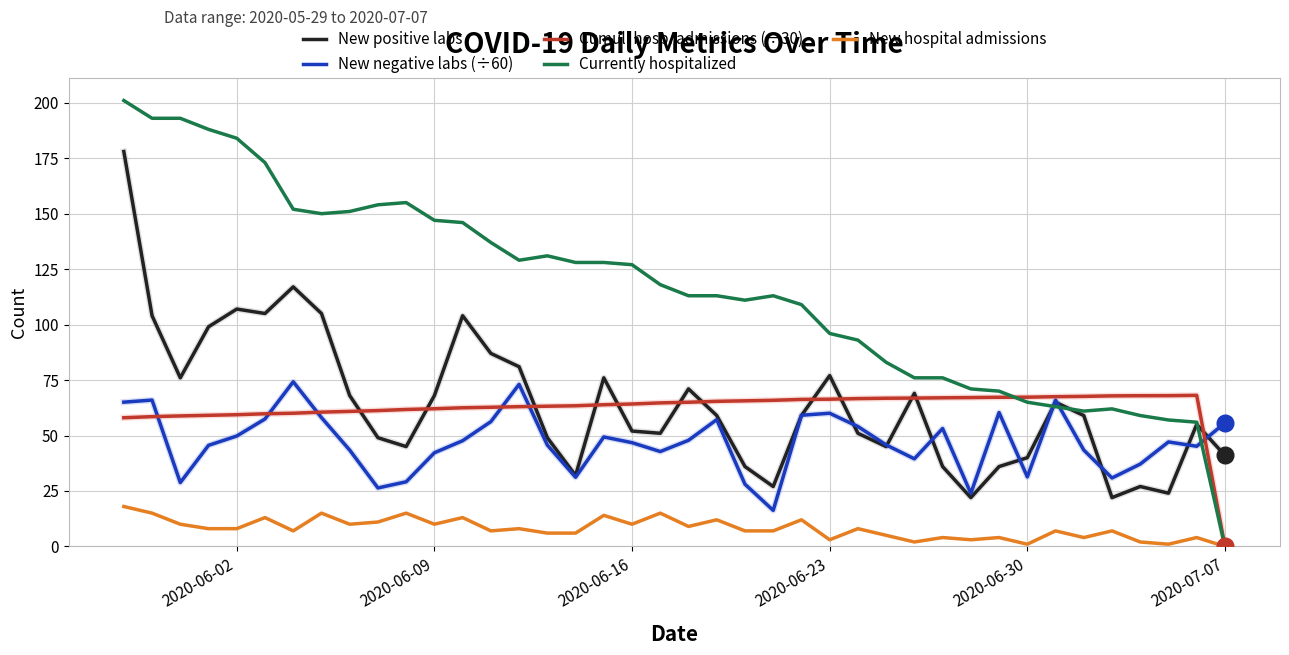

What is the maximum value shown in the chart?

201.0